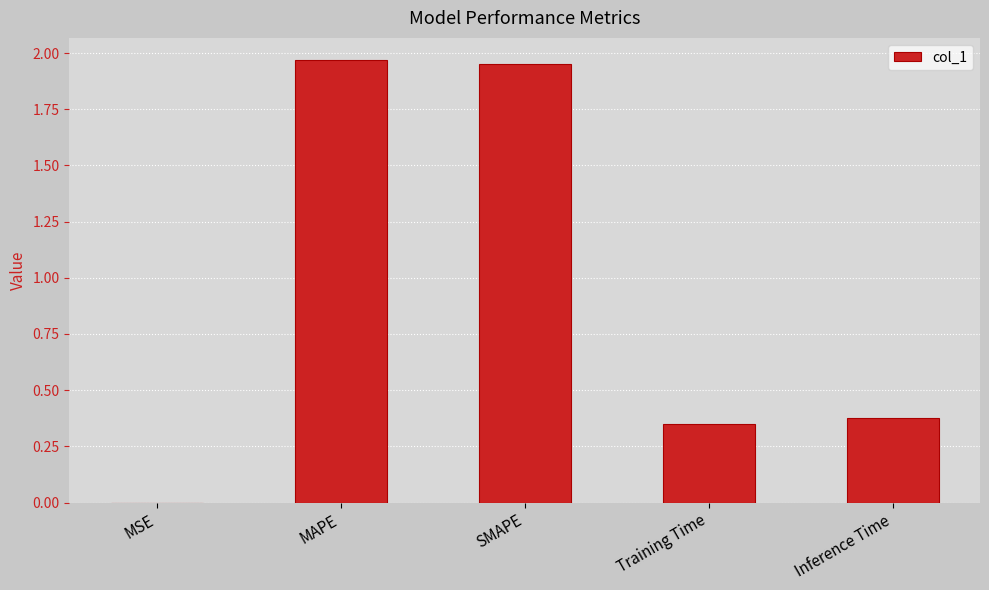

Are the bars horizontal?

No